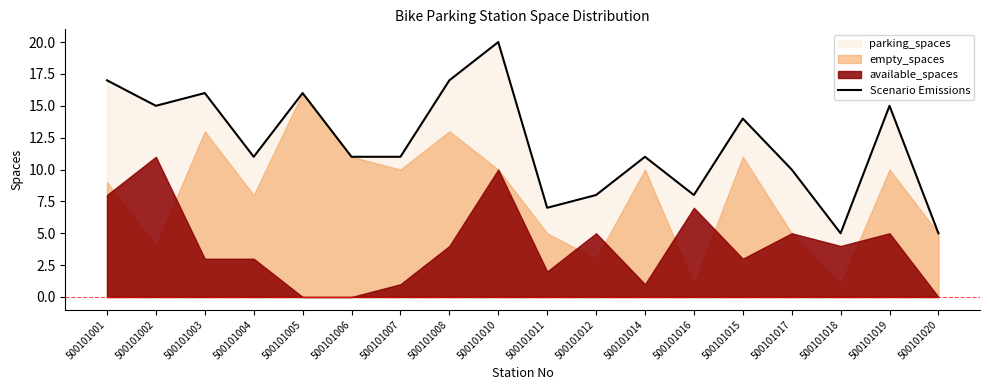

What position from the right is 500101017?

4